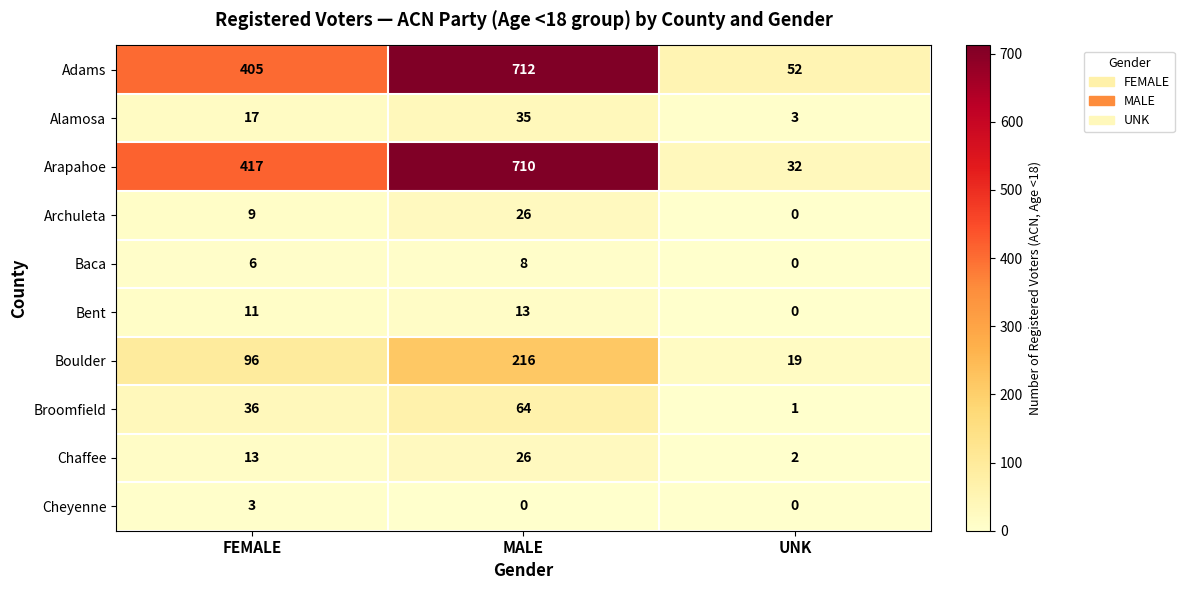

At which category is the sum across all series the highest?

MALE